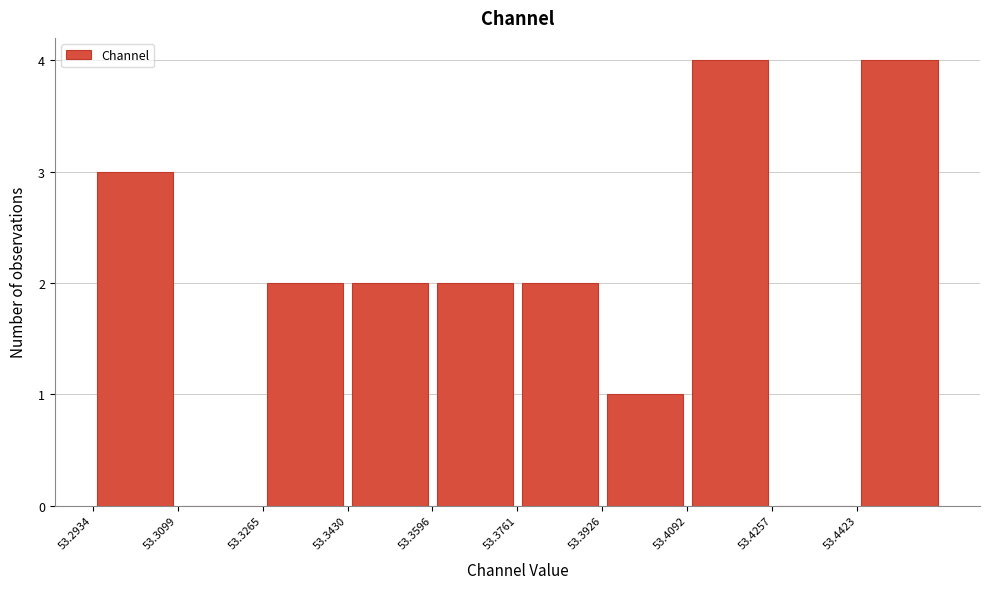

Reading left to right, transcribe this chart: for each bar, give the range it covers on the x-axis and its height. Neither the bar edges nor the heights are printed on the chart, so give them approximately, as read against the axes.

53.294 to 53.310: 3
53.310 to 53.326: 0
53.326 to 53.344: 2
53.344 to 53.360: 2
53.360 to 53.376: 2
53.376 to 53.392: 2
53.392 to 53.410: 1
53.410 to 53.426: 4
53.426 to 53.442: 0
53.442 to 53.458: 4